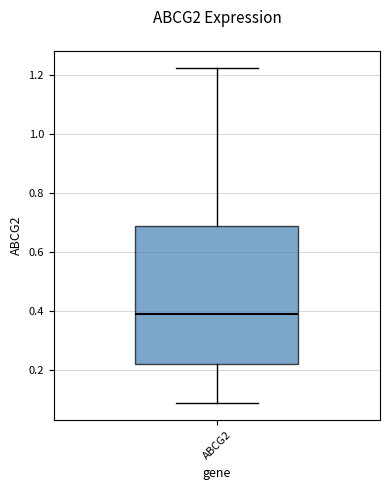

Transcribe this box plot: give where the median line is, the range the box spans, and where the two whiskers end, as read against the y-axis. The values are not printed on the chart, so give them approximately, as read against the axis.

median 0.40, box 0.22 to 0.68, whiskers 0.08 to 1.22